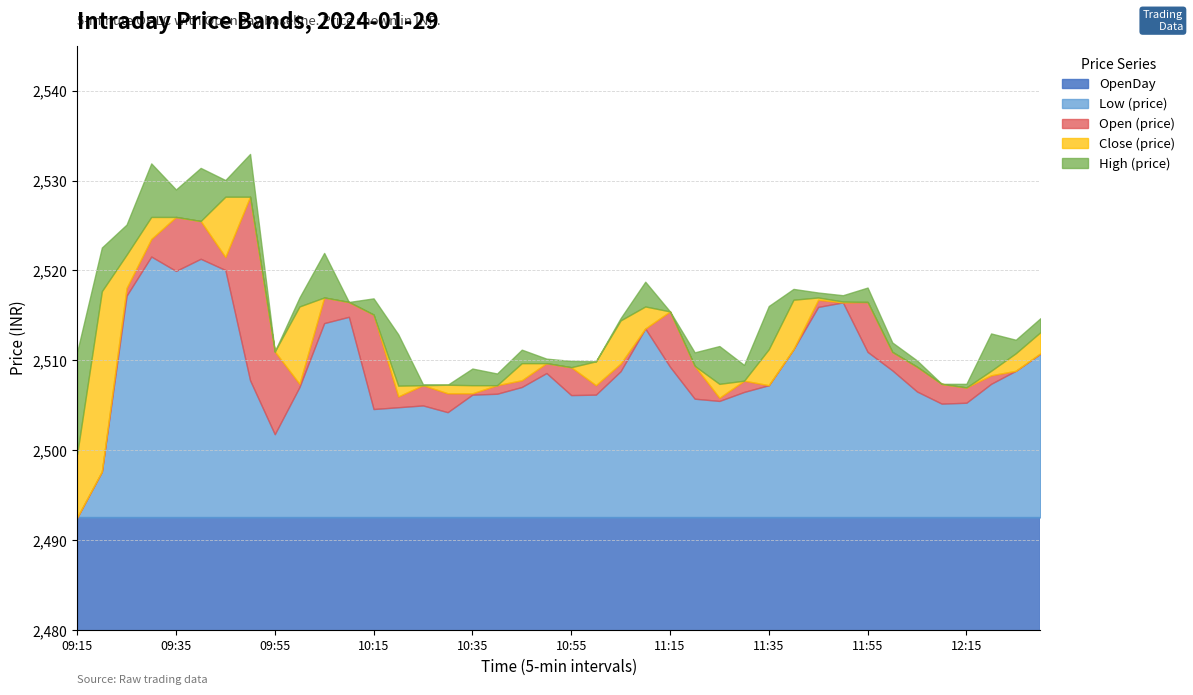

The value of OpenDay at 09:15 is 4260.9. True or false?

False